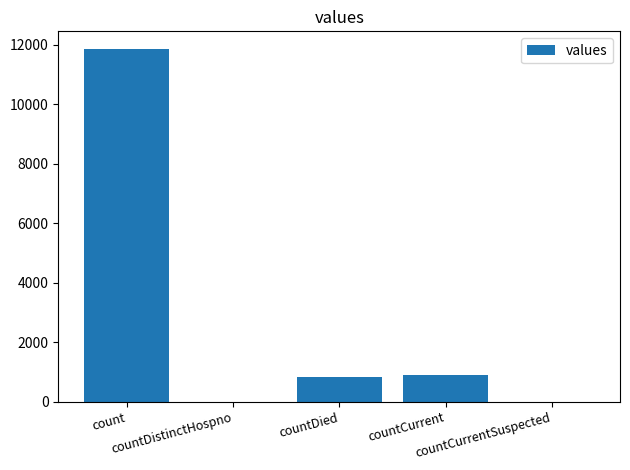

What is the sum of all values?

13559